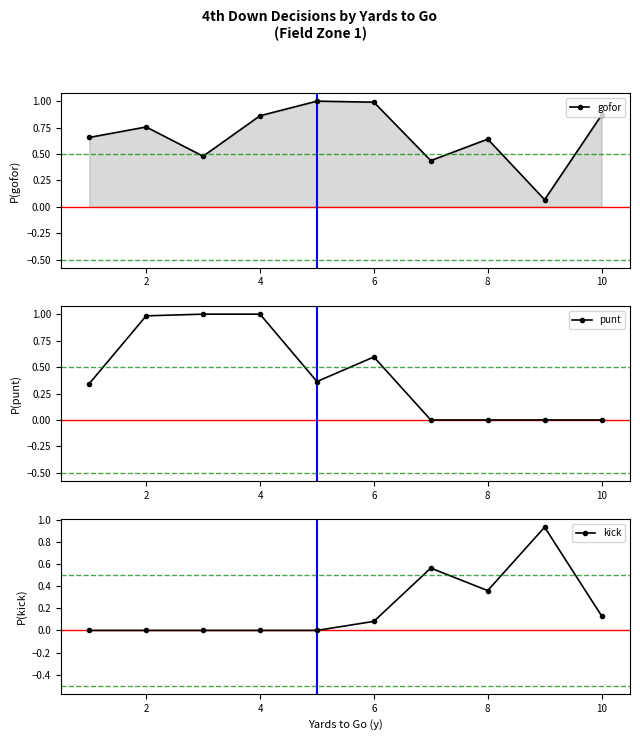

Rank the series by their maximum value, from highest to lowest.

gofor, punt, kick